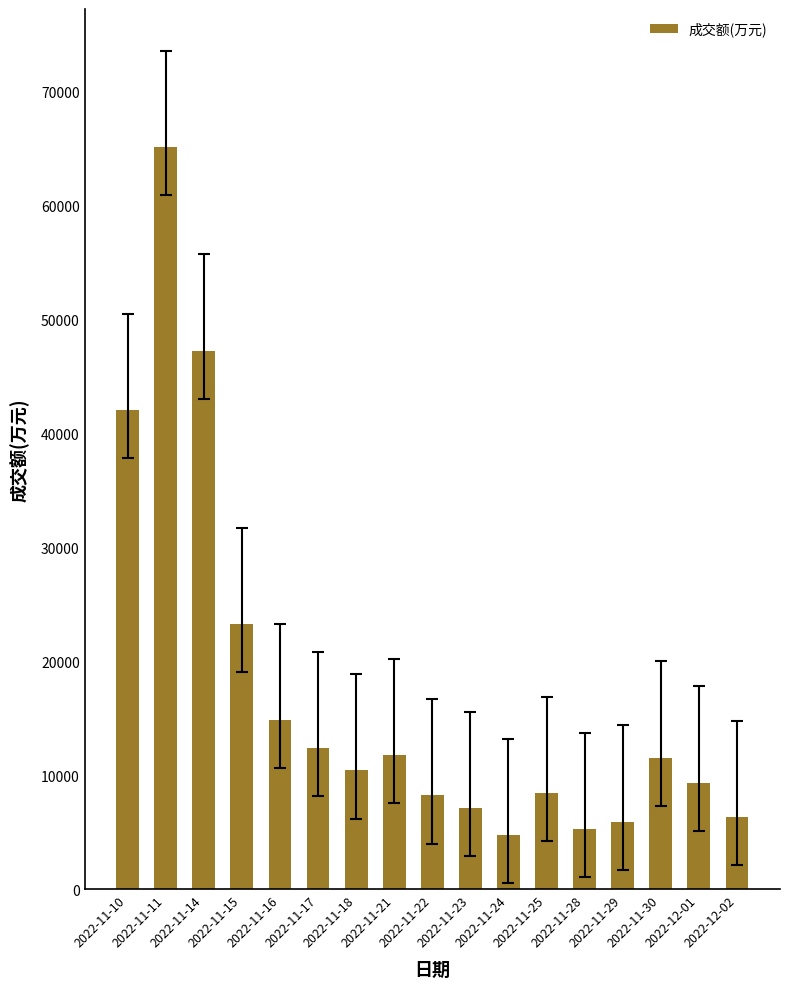

What is the difference between the maximum and second lowest values?

59842